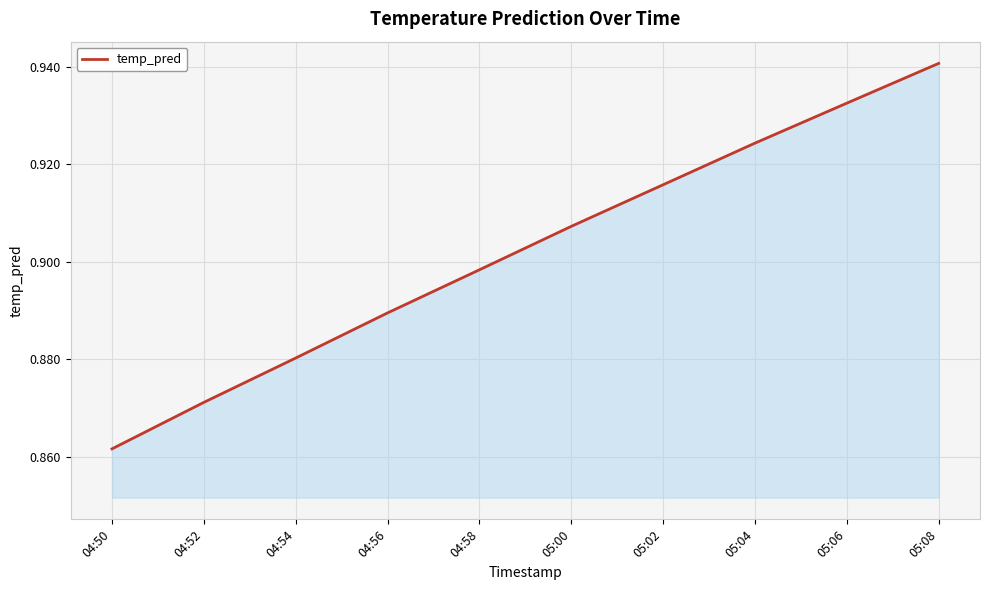

How many values are between 0 and 1?

10